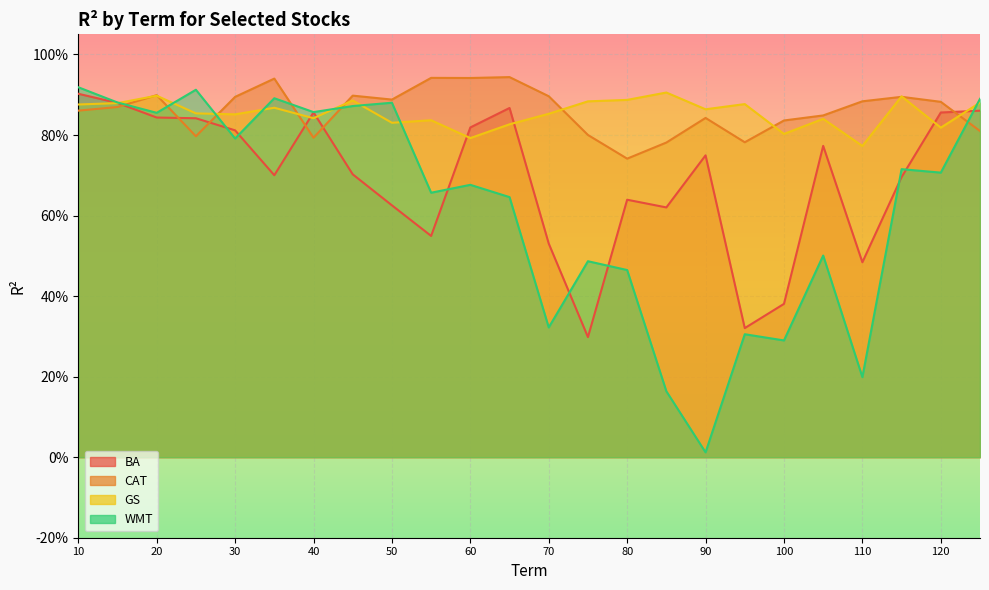

Reading left to right, transcribe all the data shown in this chart.

BA: 10=0.9	15=0.9	20=0.8	25=0.8	30=0.8	35=0.7	40=0.9	45=0.7	50=0.6	55=0.5	60=0.8	65=0.9	70=0.5	75=0.3	80=0.6	85=0.6	90=0.7	95=0.3	100=0.4	105=0.8	110=0.5	115=0.7	120=0.9	125=0.9
CAT: 10=0.9	15=0.9	20=0.9	25=0.8	30=0.9	35=0.9	40=0.8	45=0.9	50=0.9	55=0.9	60=0.9	65=0.9	70=0.9	75=0.8	80=0.7	85=0.8	90=0.8	95=0.8	100=0.8	105=0.8	110=0.9	115=0.9	120=0.9	125=0.8
GS: 10=0.9	15=0.9	20=0.9	25=0.9	30=0.9	35=0.9	40=0.8	45=0.9	50=0.8	55=0.8	60=0.8	65=0.8	70=0.9	75=0.9	80=0.9	85=0.9	90=0.9	95=0.9	100=0.8	105=0.8	110=0.8	115=0.9	120=0.8	125=0.9
WMT: 10=0.9	15=0.9	20=0.9	25=0.9	30=0.8	35=0.9	40=0.9	45=0.9	50=0.9	55=0.7	60=0.7	65=0.6	70=0.3	75=0.5	80=0.5	85=0.2	90=0.0	95=0.3	100=0.3	105=0.5	110=0.2	115=0.7	120=0.7	125=0.9